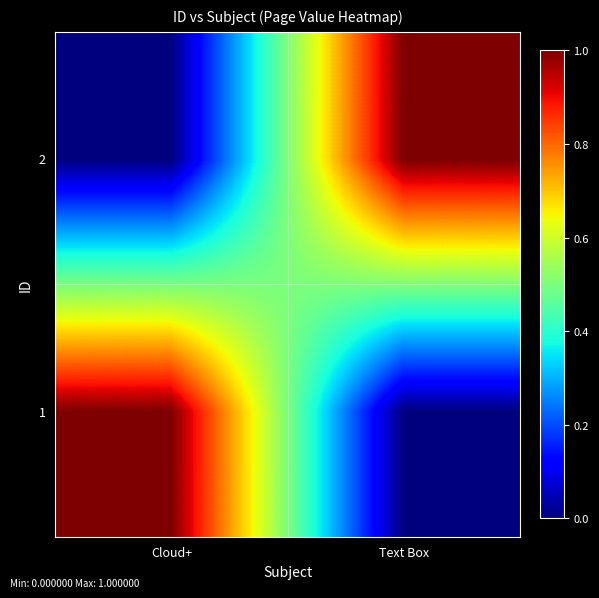

Reading left to right, extract all data points from this chart.

1: Cloud+=1	Text Box=0
2: Cloud+=0	Text Box=1